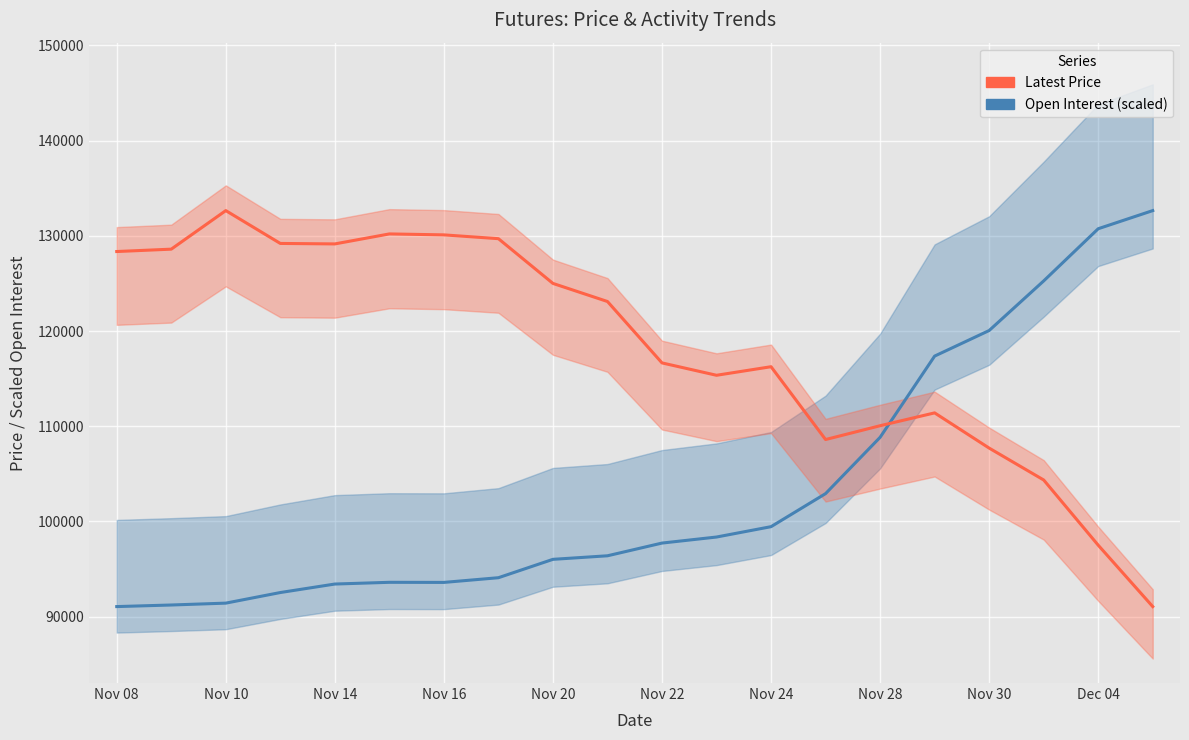

What is the difference between the highest and lowest values at Nov 10?

41237.2